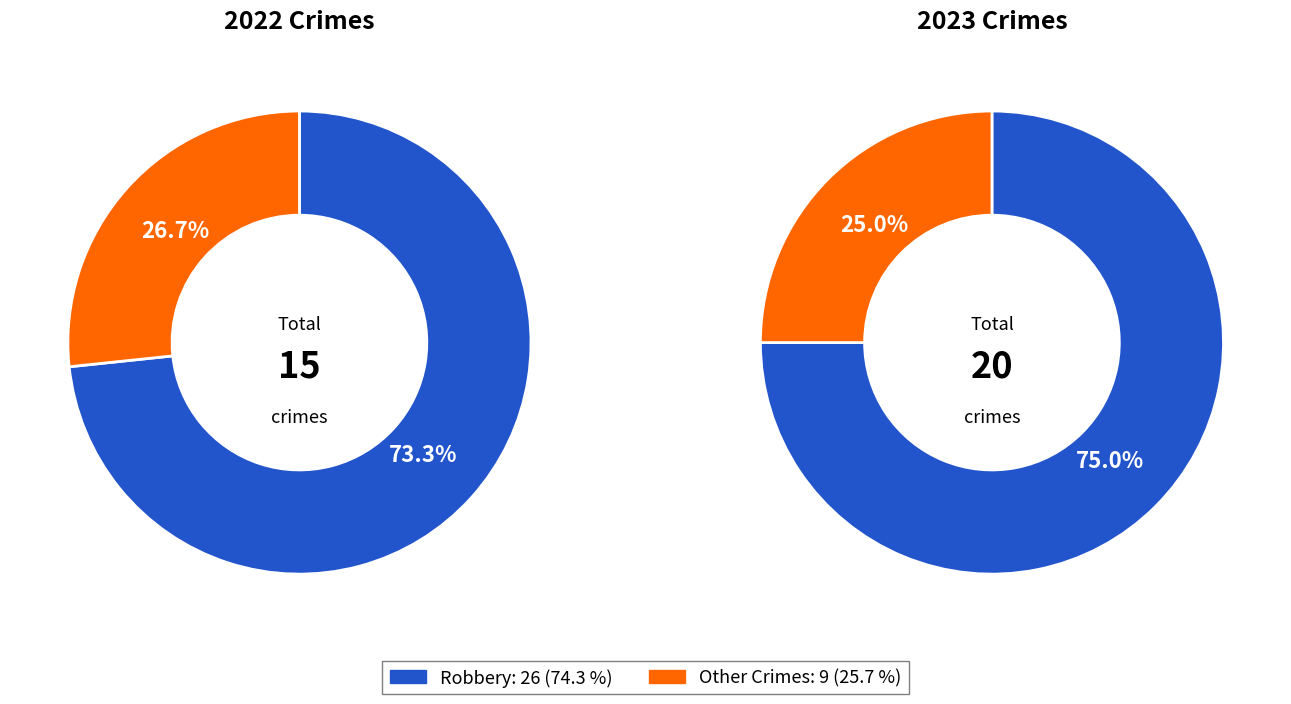

Does any single category account for the majority?

Yes